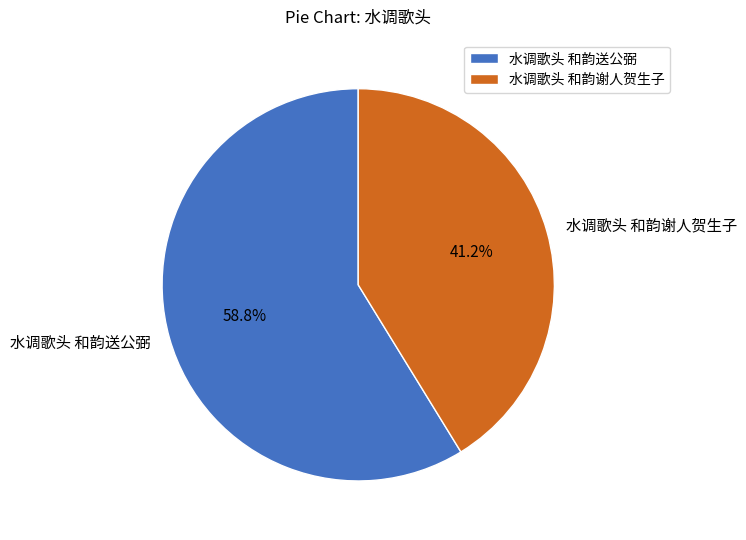

Count the number of slices in the pie.

2